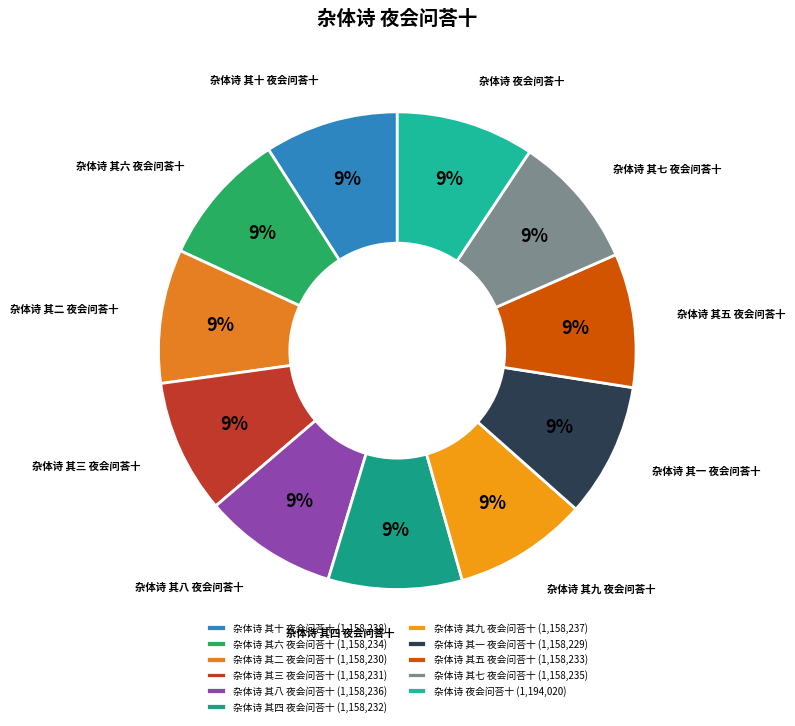

What percentage do 杂体诗 其十 夜会问荅十 and 杂体诗 其二 夜会问荅十 together represent?

18.1%